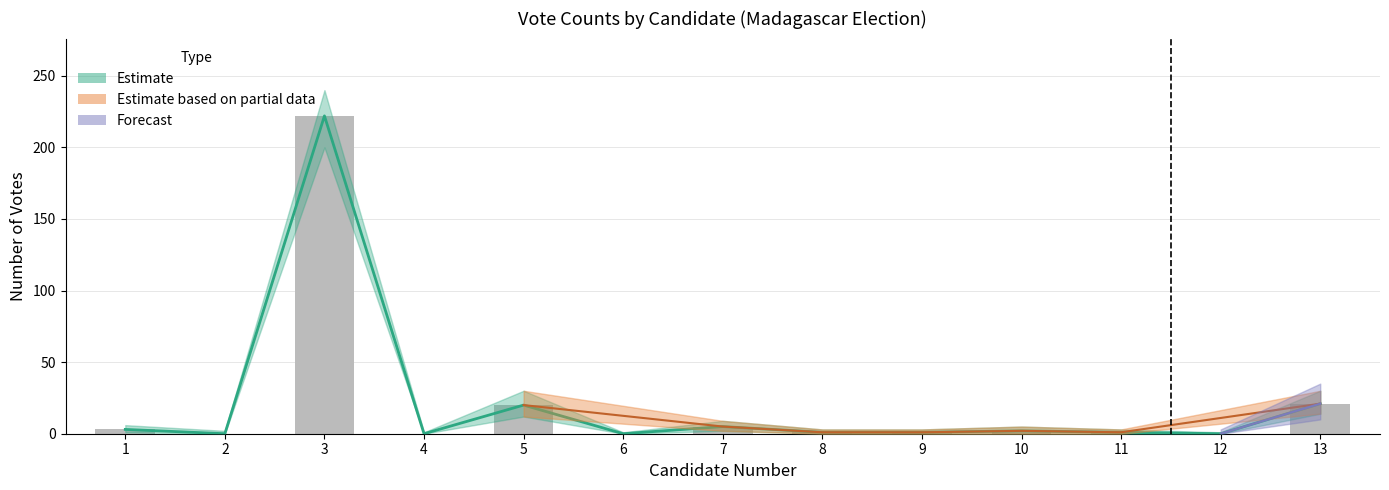

The chart shows a value of 0 at 6. True or false?

True